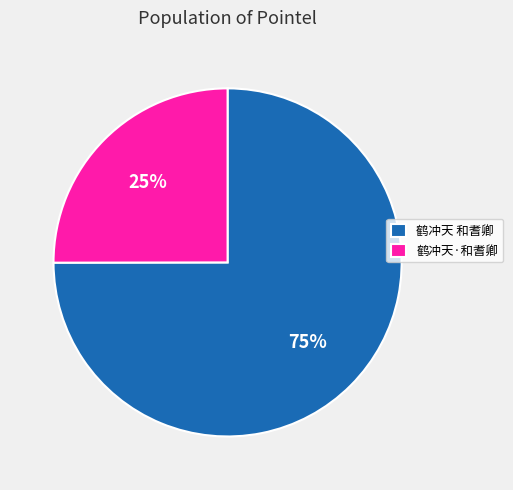

To the nearest percent, what portion does 鹤冲天 和耆卿 represent?

75%